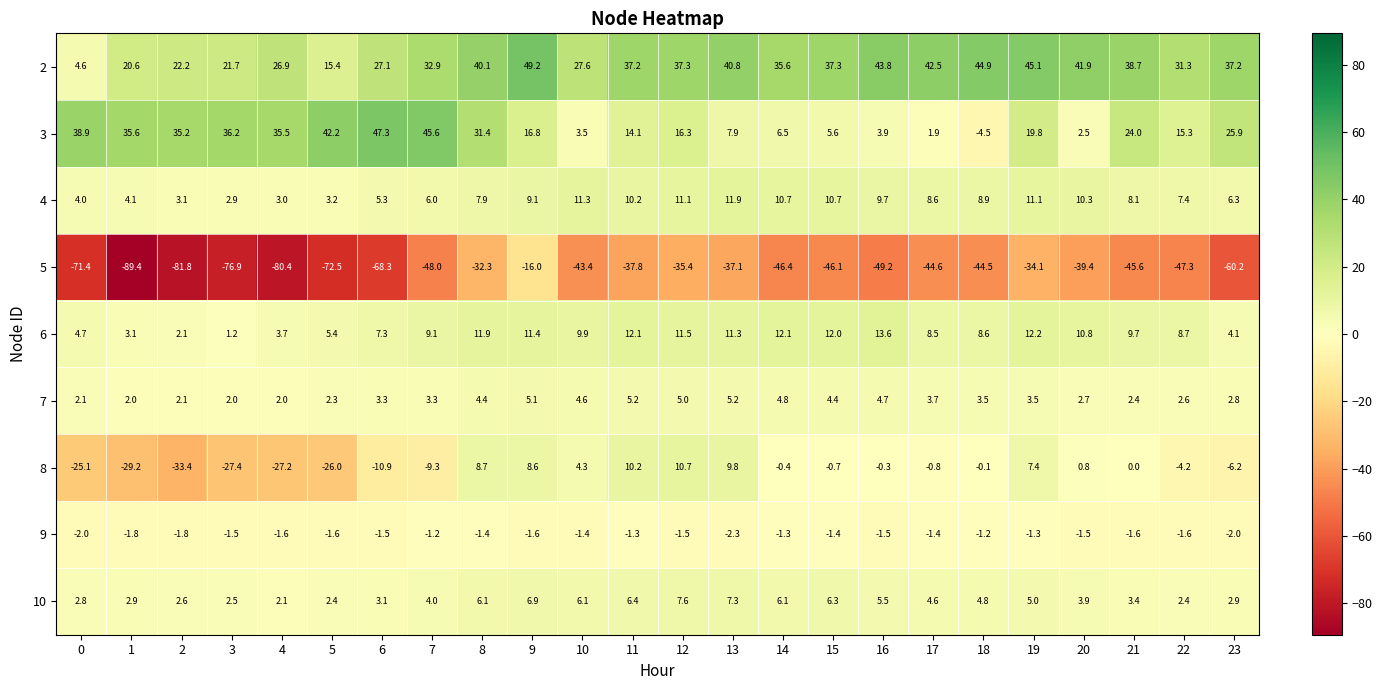

What is the difference between the highest and lowest values at 13?

77.9